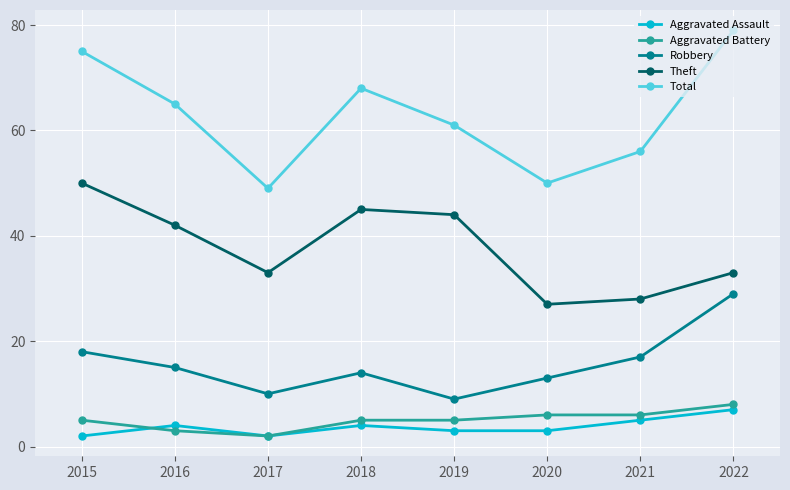

The Theft series shows 44 at 2019. True or false?

True